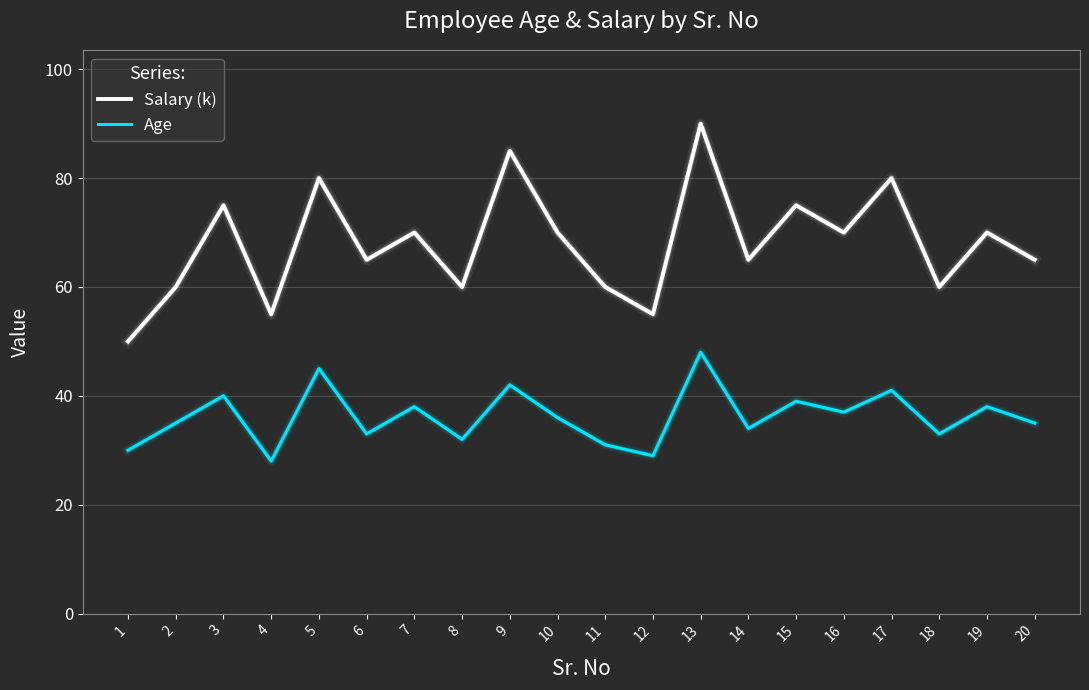

Reading left to right, transcribe all the data shown in this chart.

Salary (k): 50	60	75	55	80	65	70	60	85	70	60	55	90	65	75	70	80	60	70	65
Age: 30	35	40	28	45	33	38	32	42	36	31	29	48	34	39	37	41	33	38	35